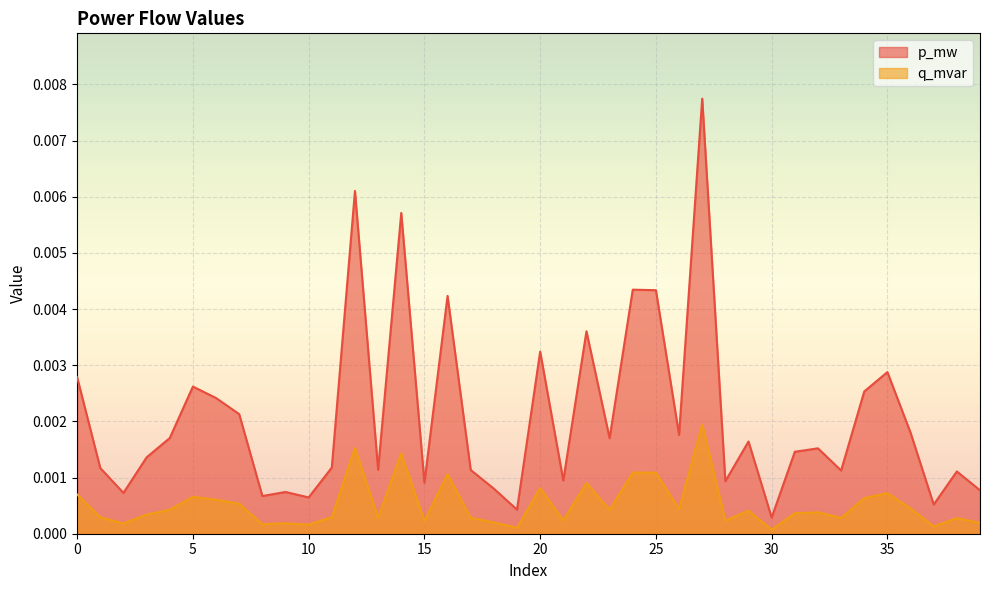

Which category has the lowest value across all series?

30